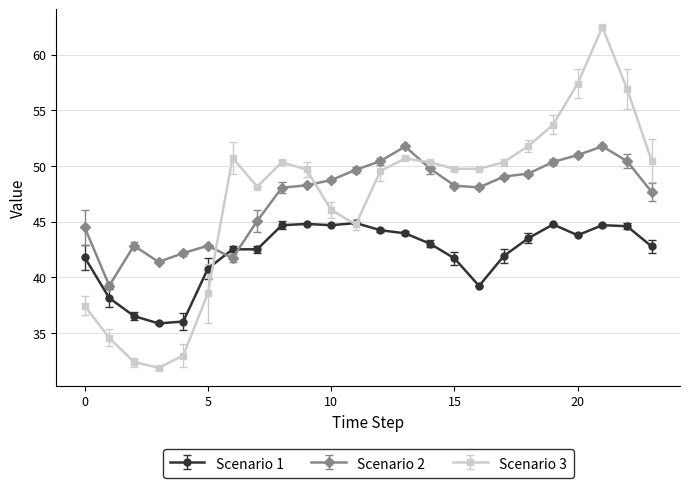

What is the average value of the Scenario 1 series?

42.1